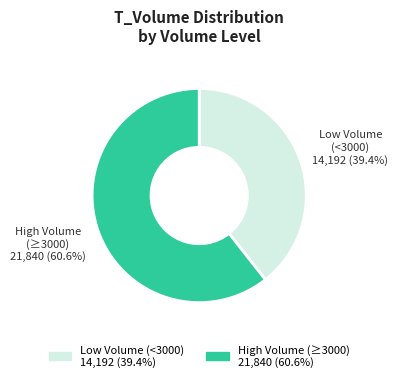

How many slices are in this pie chart?

2